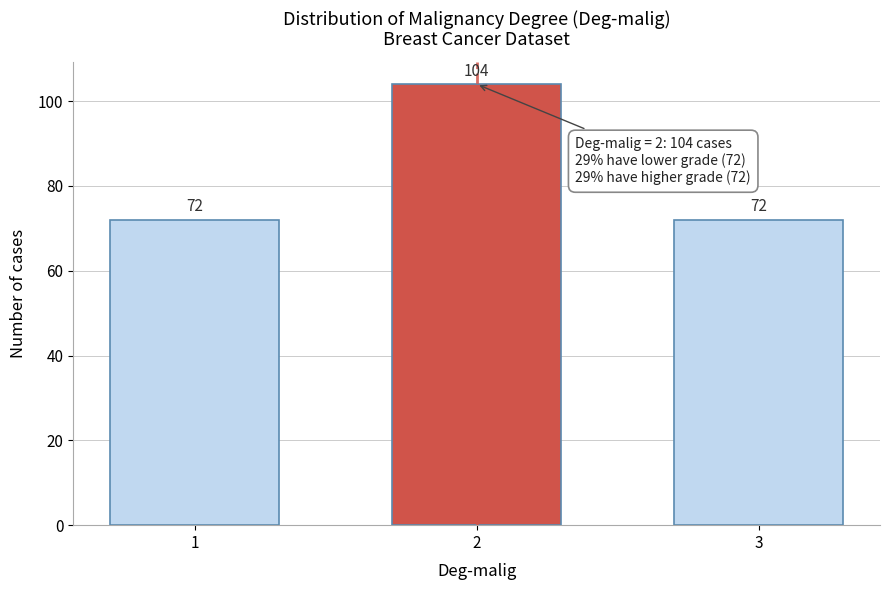

Reading left to right, what are all the values shown in this chart?

72	104	72